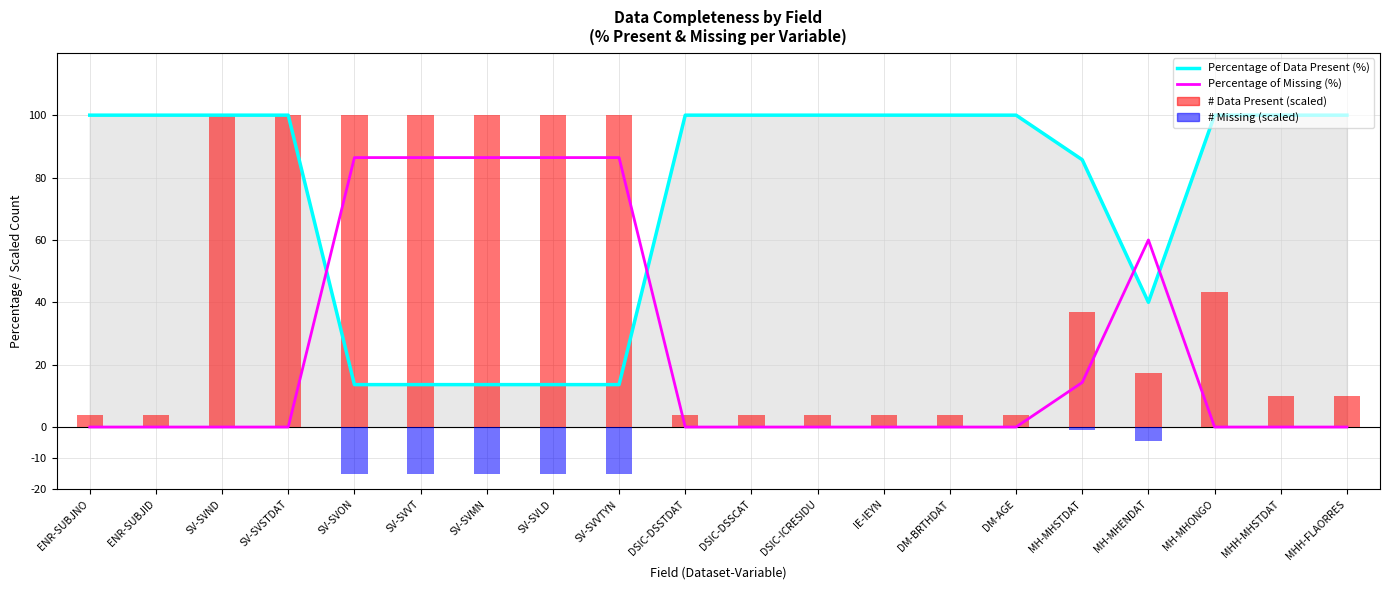

How many bars are there in each group?

2